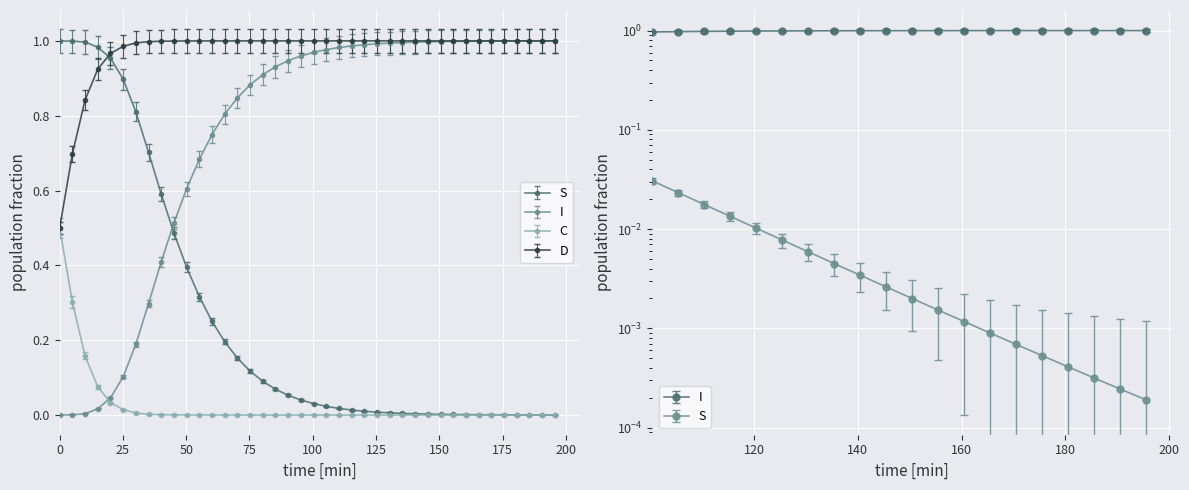

Is it true that D equals 0.0 at 25?

False